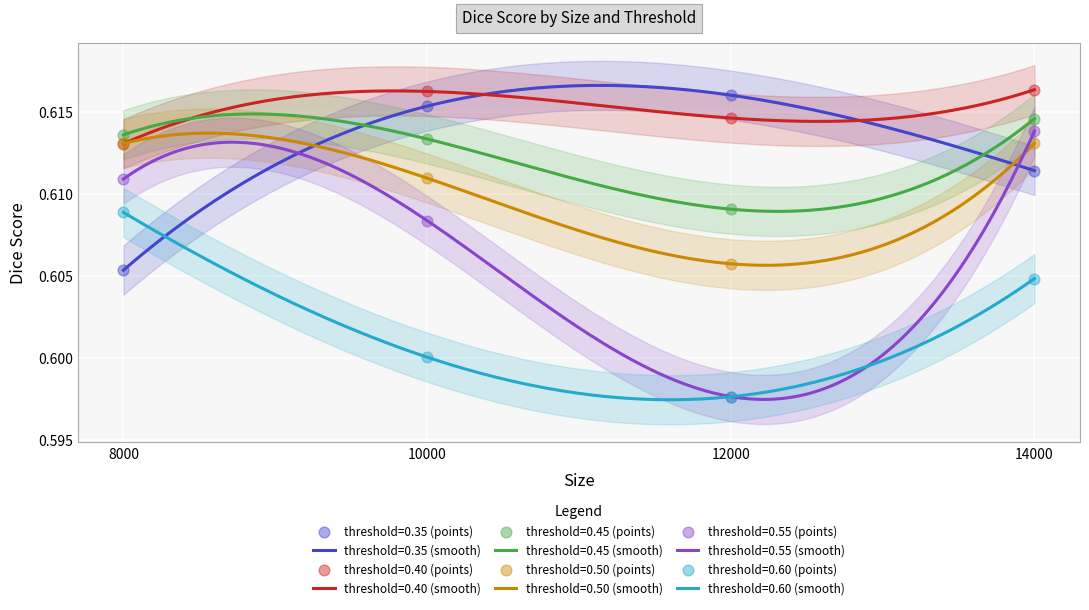

Which series has the largest total across all categories?

threshold=0.40